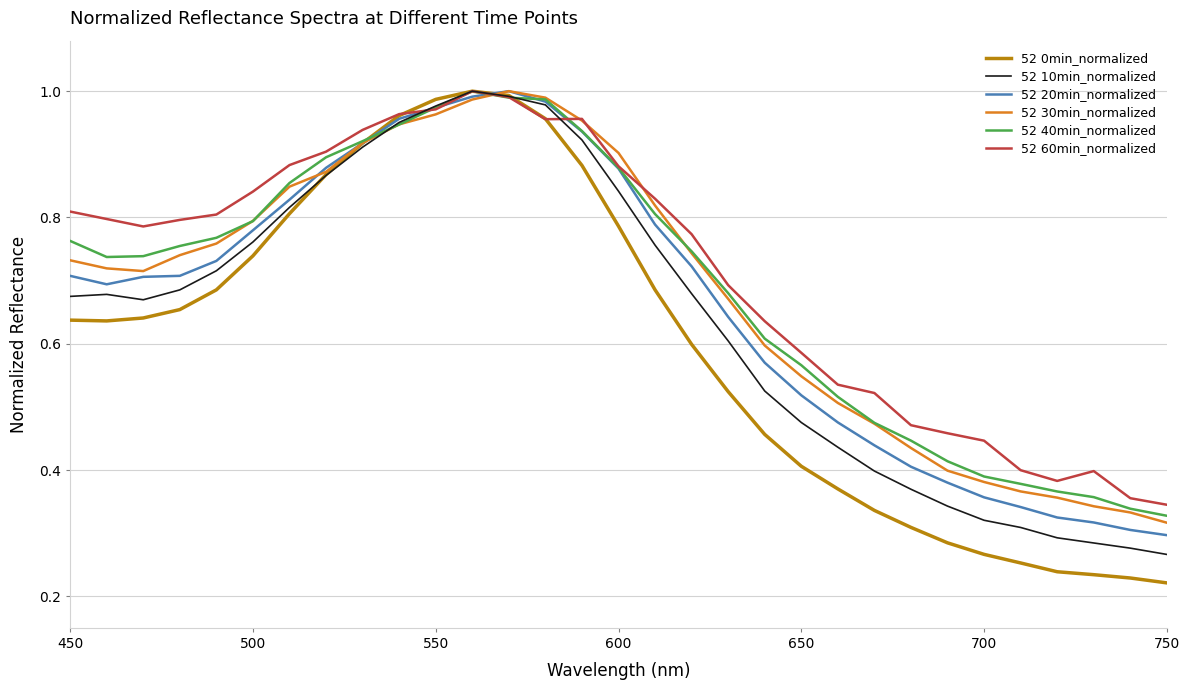

Which series has the widest spread of values?

52 0min_normalized